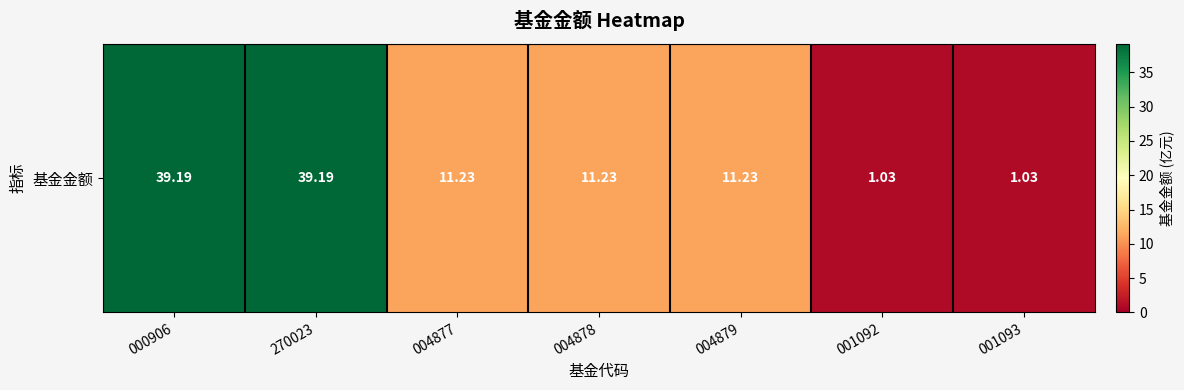

What value does the data have at 004879?

11.2